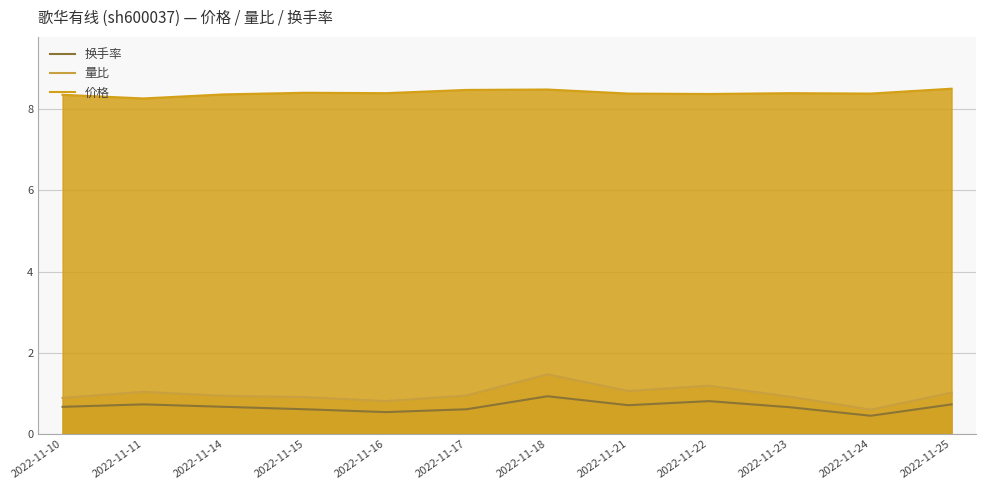

True or false: 量比 and 换手率 intersect in this chart.

False